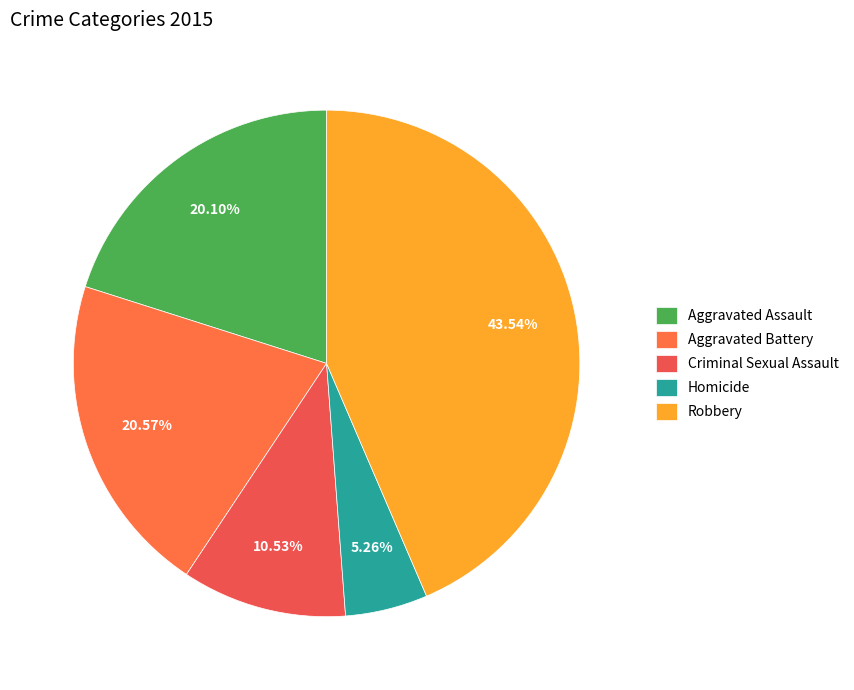

Is Robbery the majority of the pie?

No